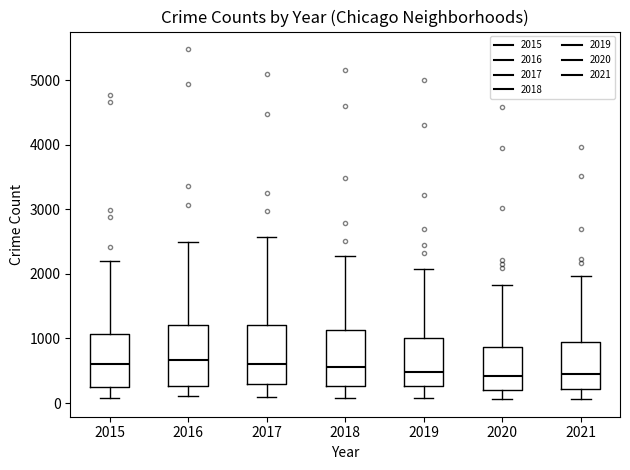

Reading left to right, read every box against the y-axis: the position of its median line, the range the box covers, and the ends of its whiskers. The values are not printed on the chart, so give them approximately, as read against the axis.

2015: median 600, box 300 to 1100, whiskers 100 to 2200
2016: median 700, box 300 to 1200, whiskers 100 to 2500
2017: median 600, box 300 to 1200, whiskers 100 to 2600
2018: median 600, box 300 to 1100, whiskers 100 to 2300
2019: median 500, box 300 to 1000, whiskers 100 to 2100
2020: median 400, box 200 to 900, whiskers 100 to 1800
2021: median 500, box 200 to 1000, whiskers 100 to 2000